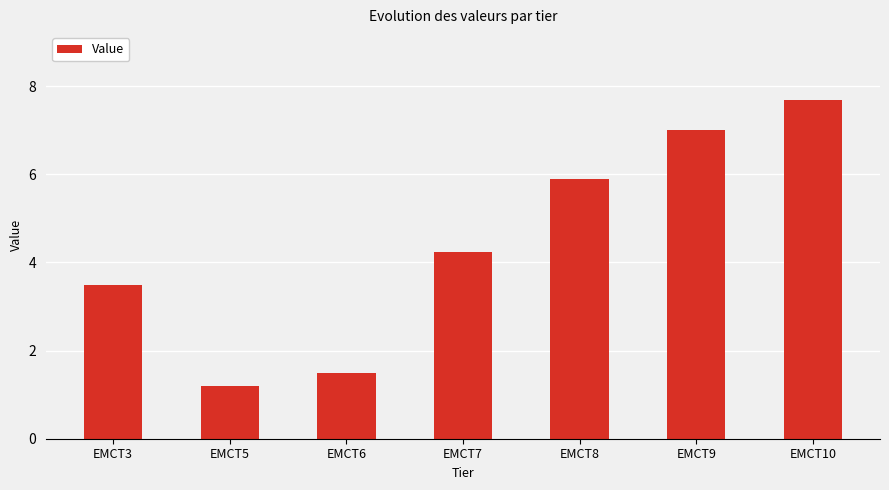

What is the sum of all values?

31.0